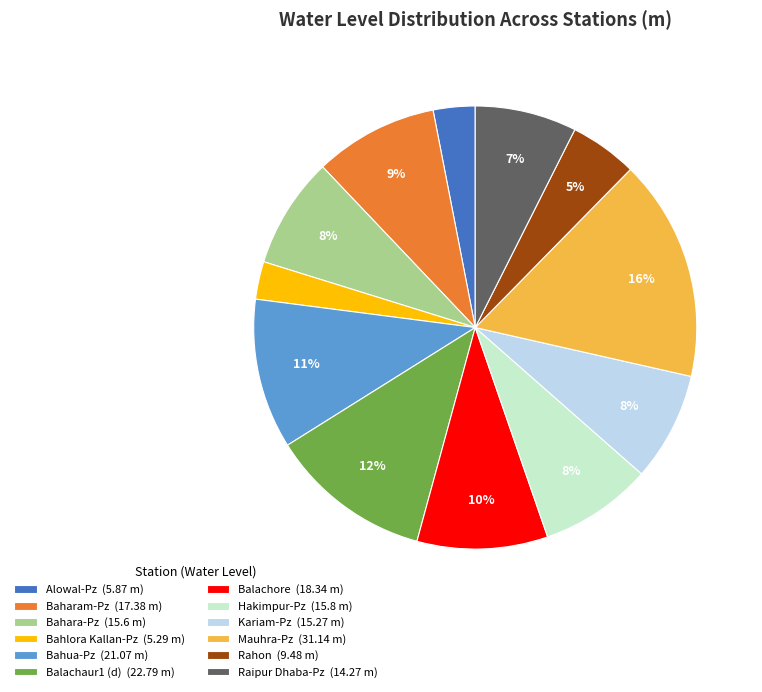

Combined, do Raipur Dhaba-Pz (14.27 m) and Bahlora Kallan-Pz (5.29 m) account for over 50%?

No